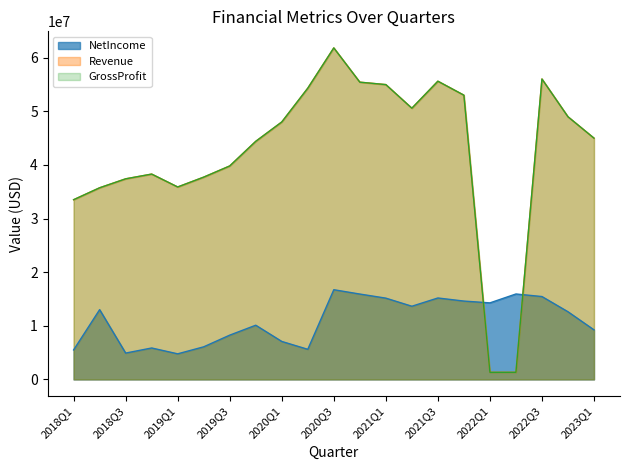

Where is the first local minimum for Revenue?

2019Q1